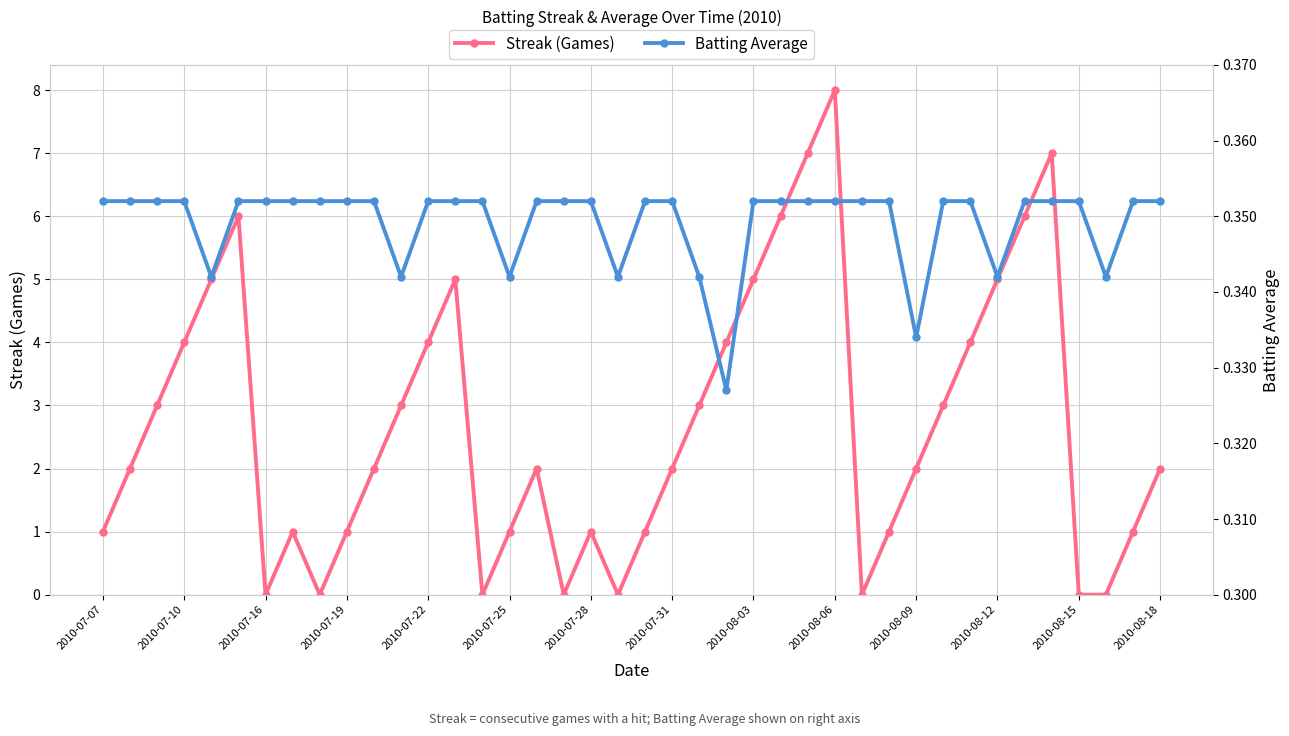

The Streak (Games) series shows 1 at 2010-07-07. True or false?

True